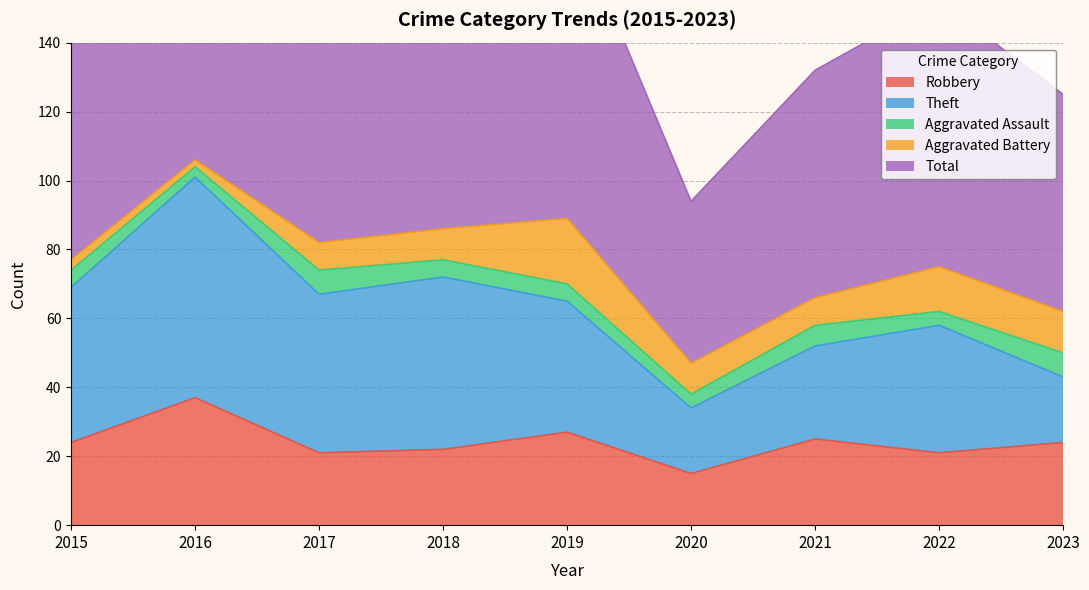

True or false: Theft and Total intersect in this chart.

False